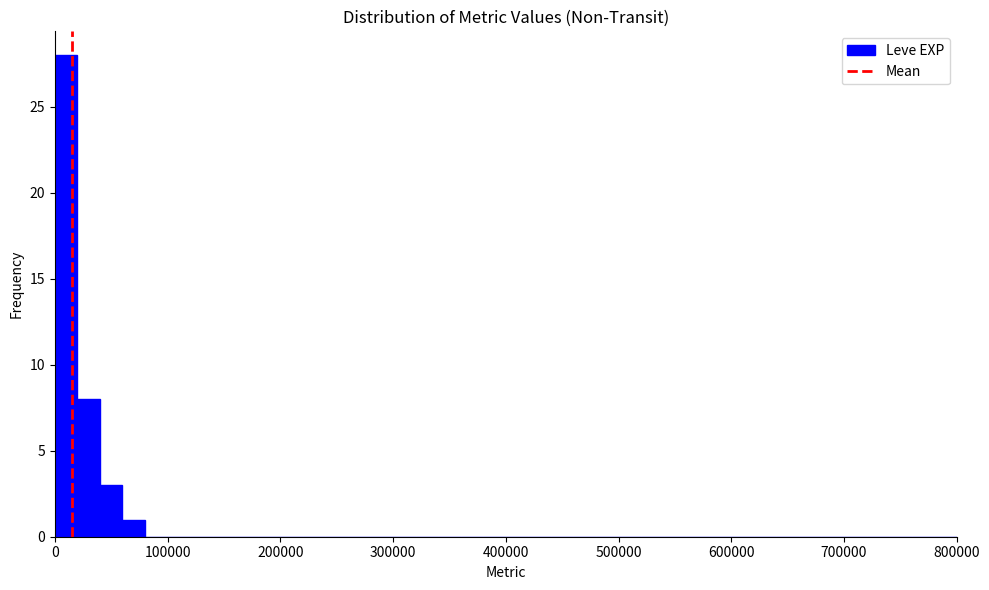

Around what value on the x-axis is the tallest bar? Give the approximate position of its centre, as read against the axis.

10000